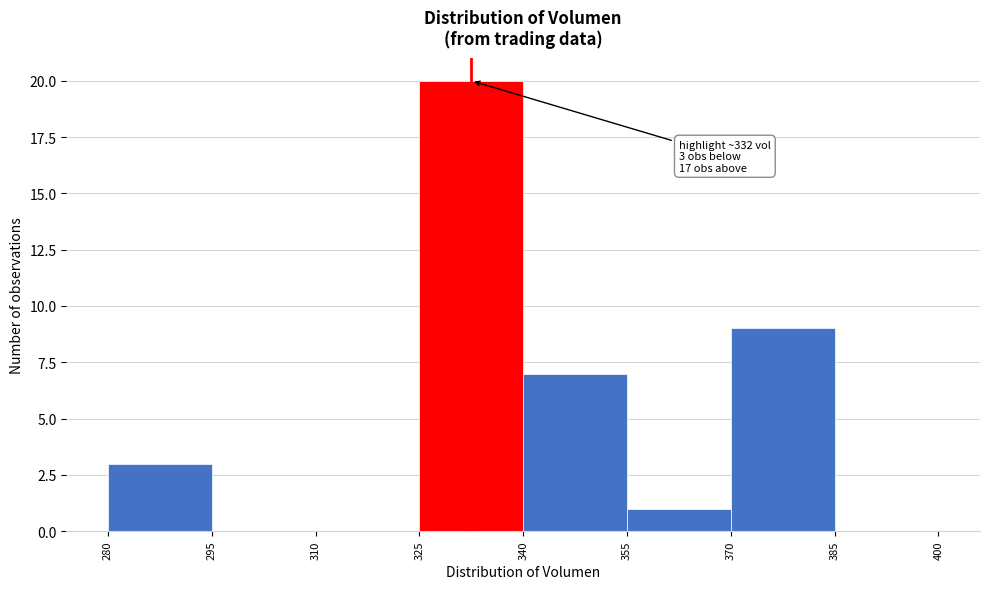

Over which range of the x-axis is the bar tallest?

325 to 340